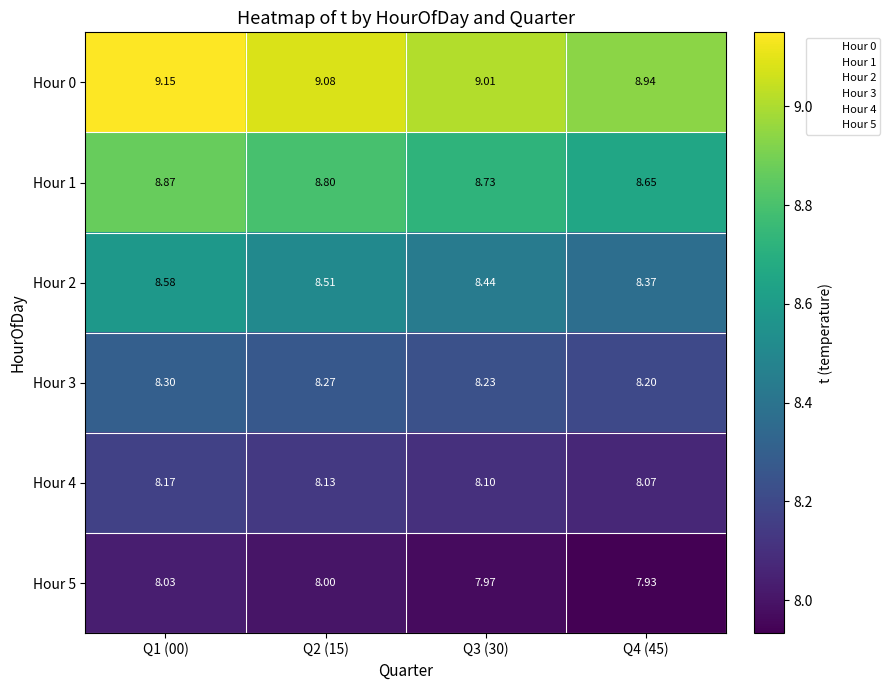

Which series has the largest total across all categories?

Hour 0